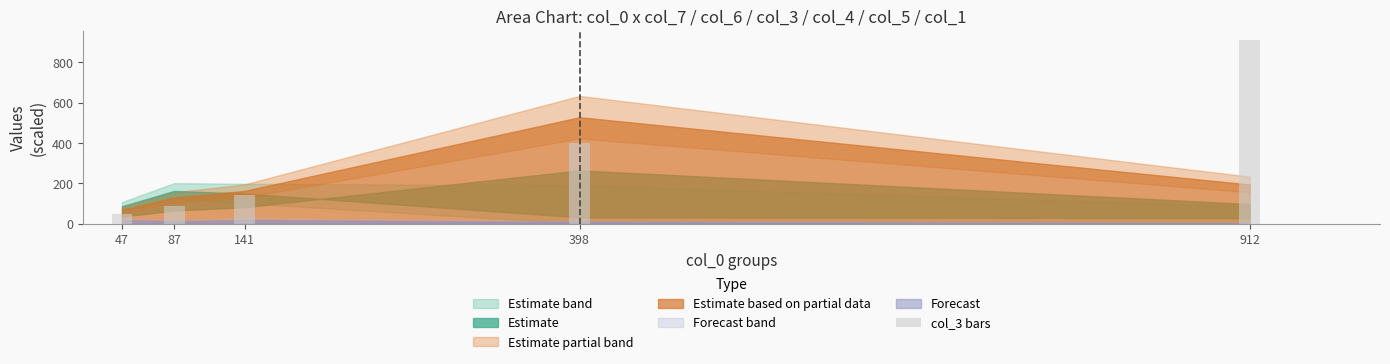

Reading right to left, transcribe all the data shown in this chart.

912	398	141	87	47